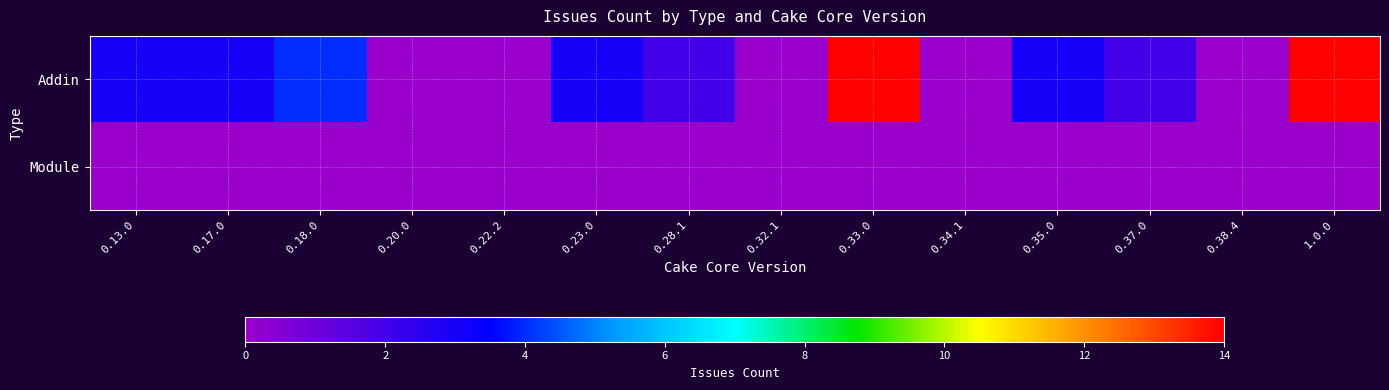

At which category is the sum across all series the highest?

0.33.0